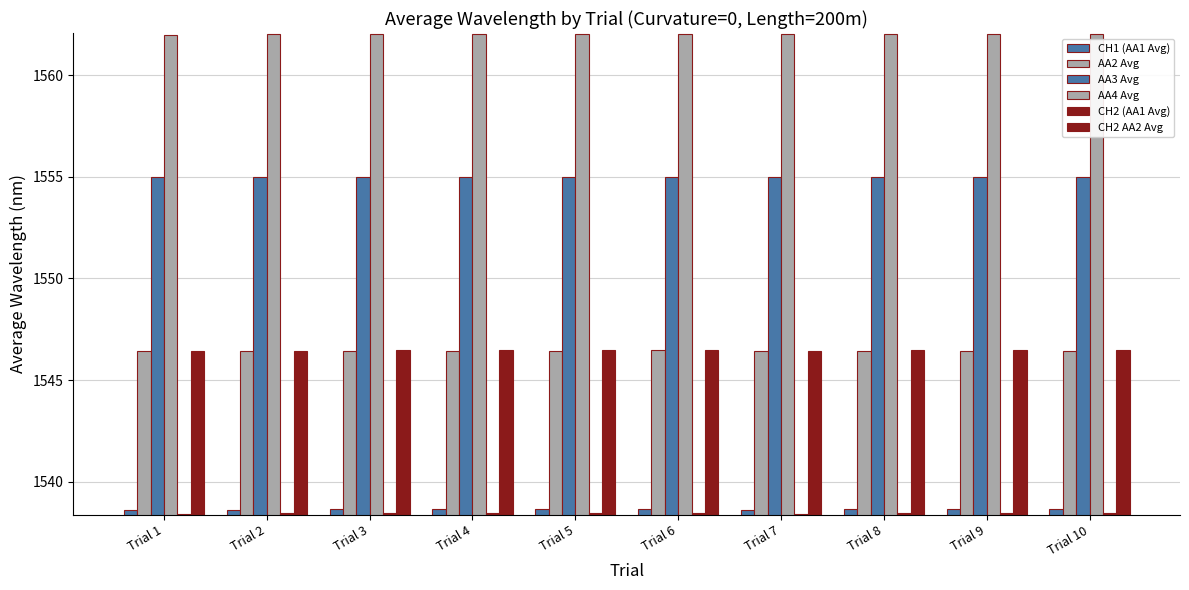

What is the value of the CH2 (AA1 Avg) bar at the 10th from the left?

1538.4